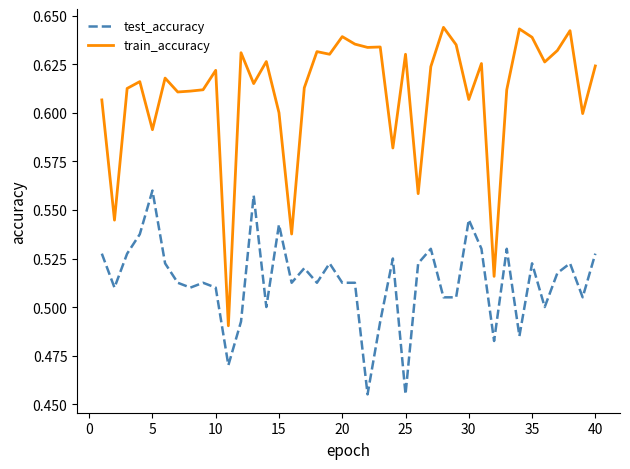

Which series has the largest total across all categories?

train_accuracy